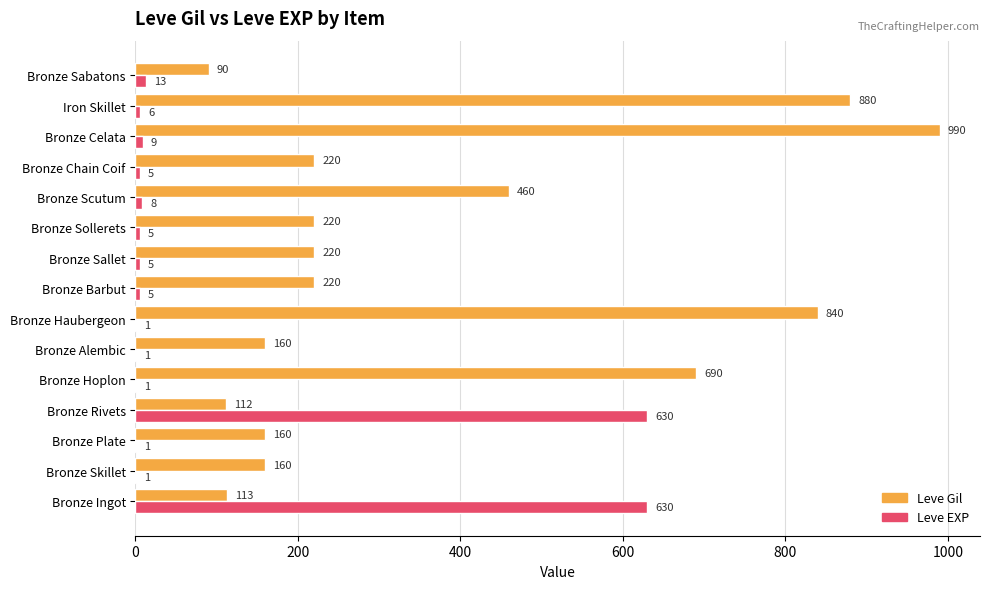

What is the sum of the Leve Gil values at Bronze Celata and Bronze Hoplon?

1680